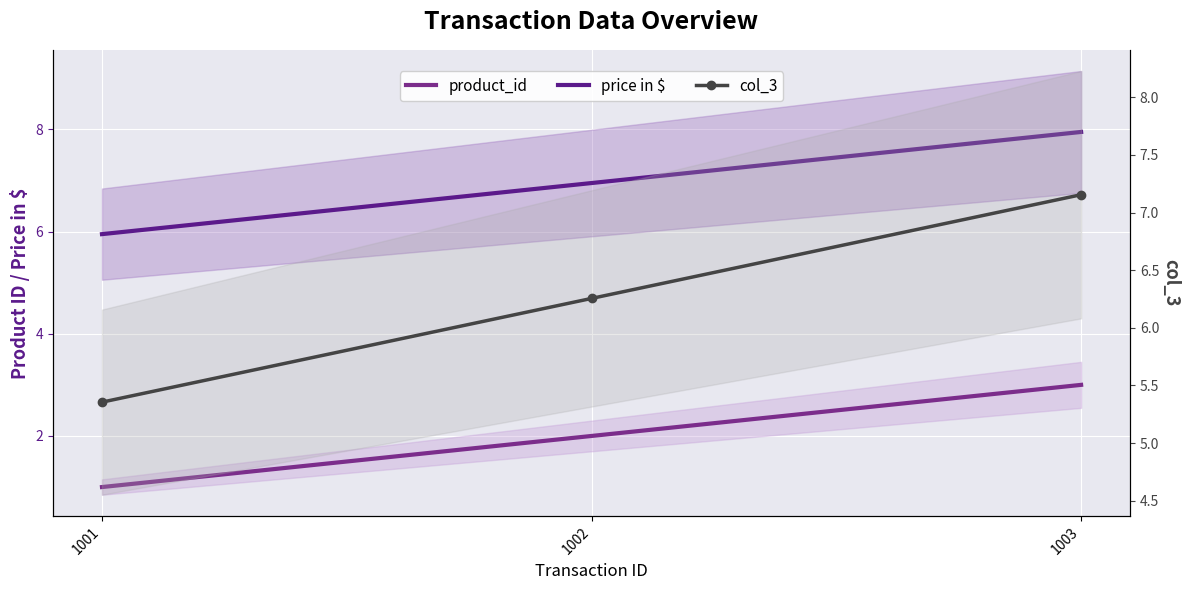

Where does the product_id series first go above 2?

1003